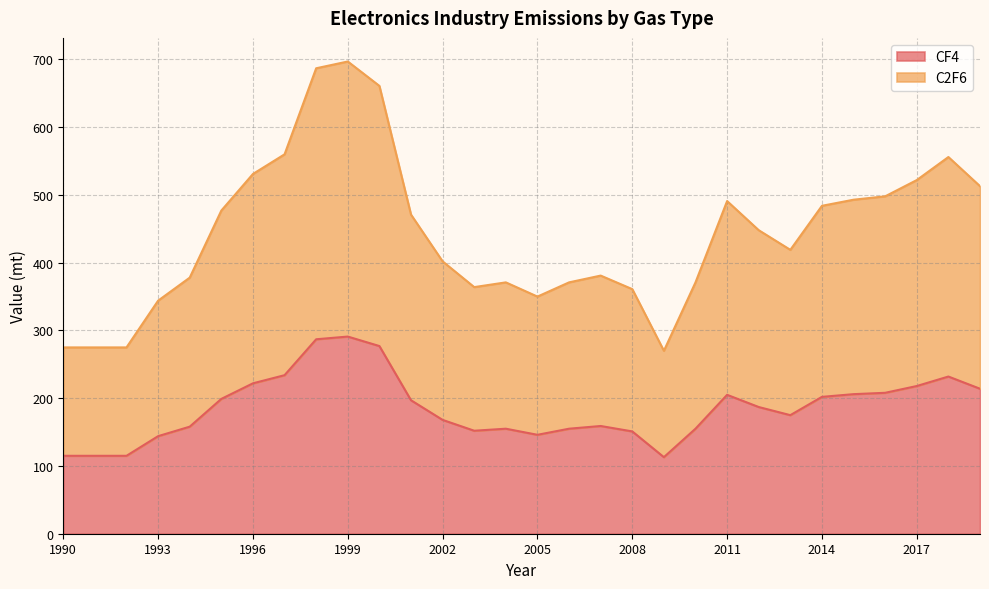

What is the difference between the maximum and minimum values in the CF4 series?

178